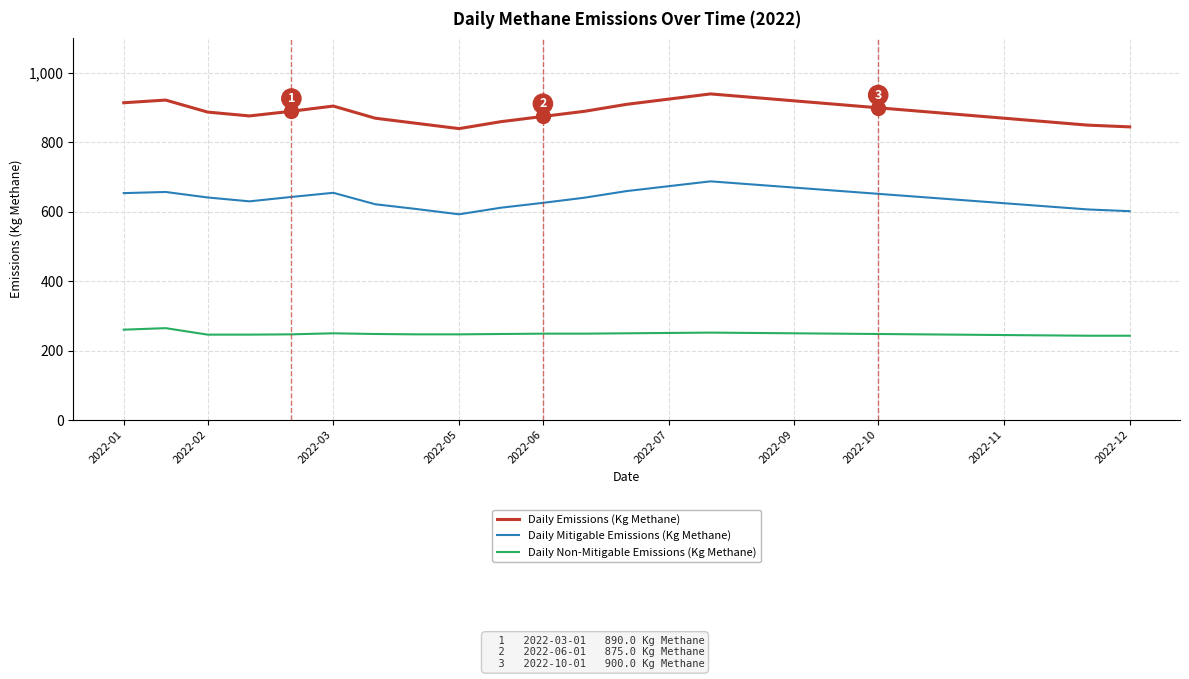

What are all the series names shown in the legend?

Daily Emissions (Kg Methane), Daily Mitigable Emissions (Kg Methane), Daily Non-Mitigable Emissions (Kg Methane)